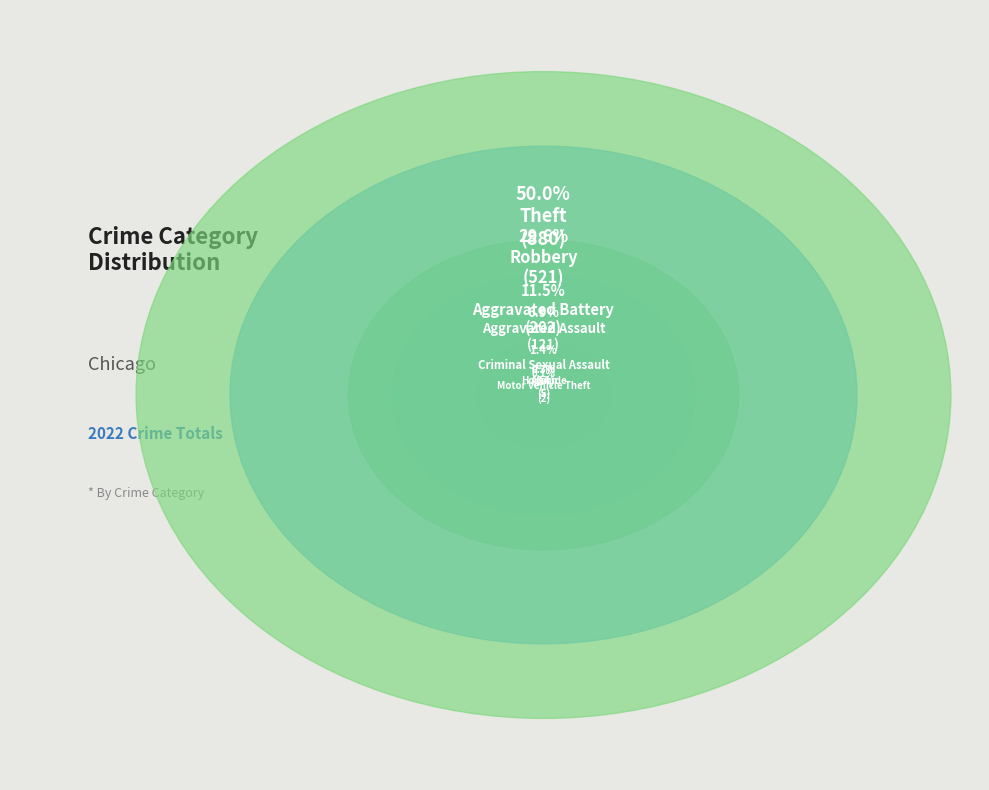

Count the number of slices in the pie.

8